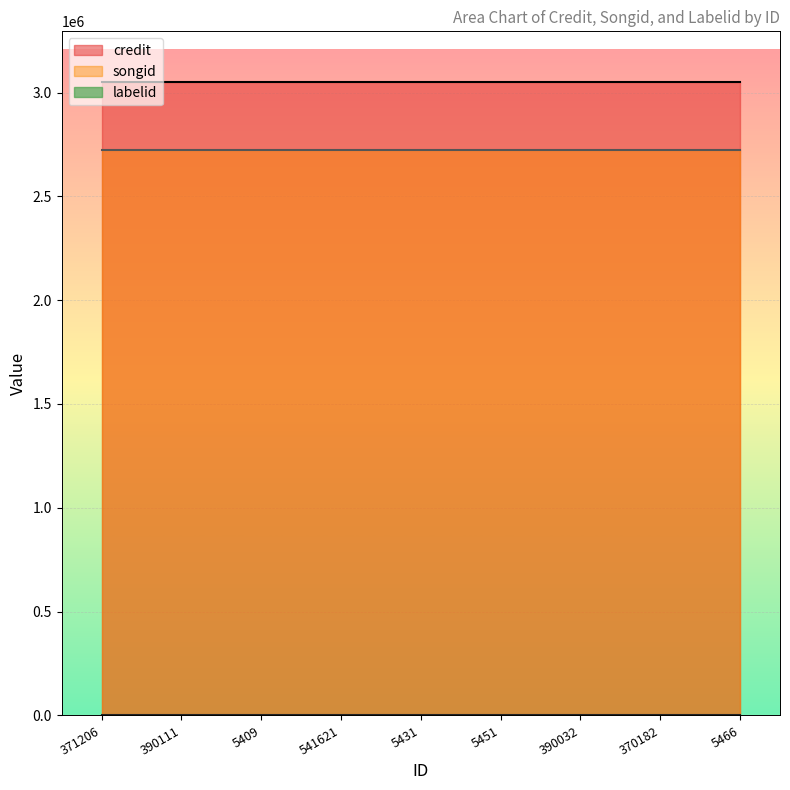

How many lines are shown in the chart?

3